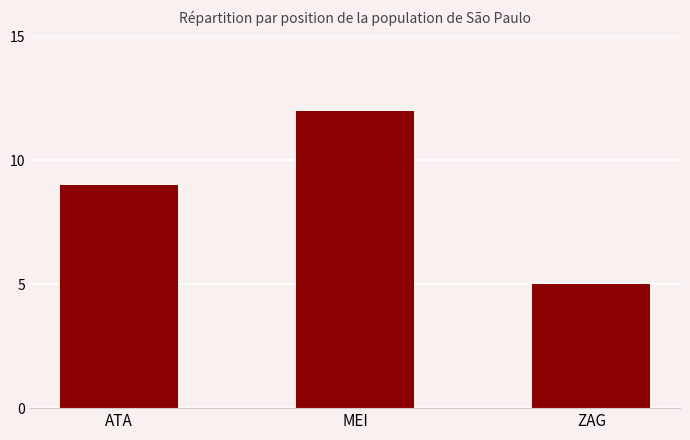

Reading right to left, list all the values displayed in this chart.

ZAG=5	MEI=12	ATA=9